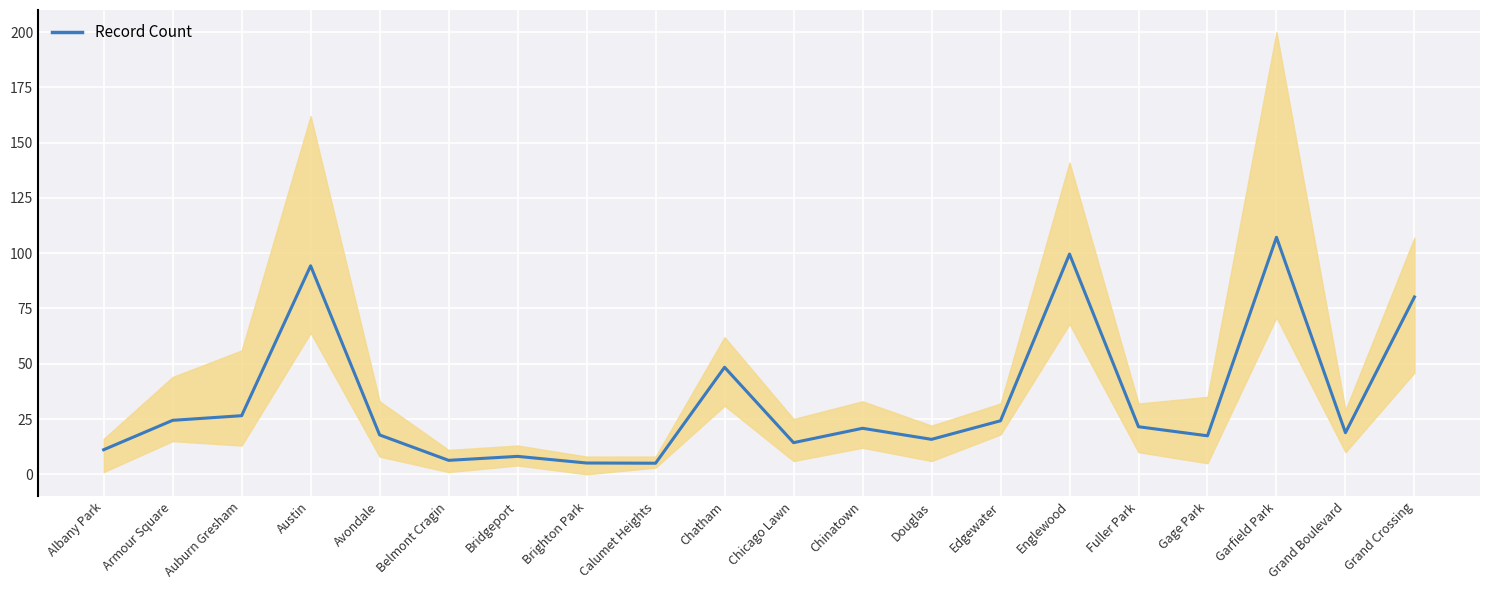

How many categories are shown in the chart?

20